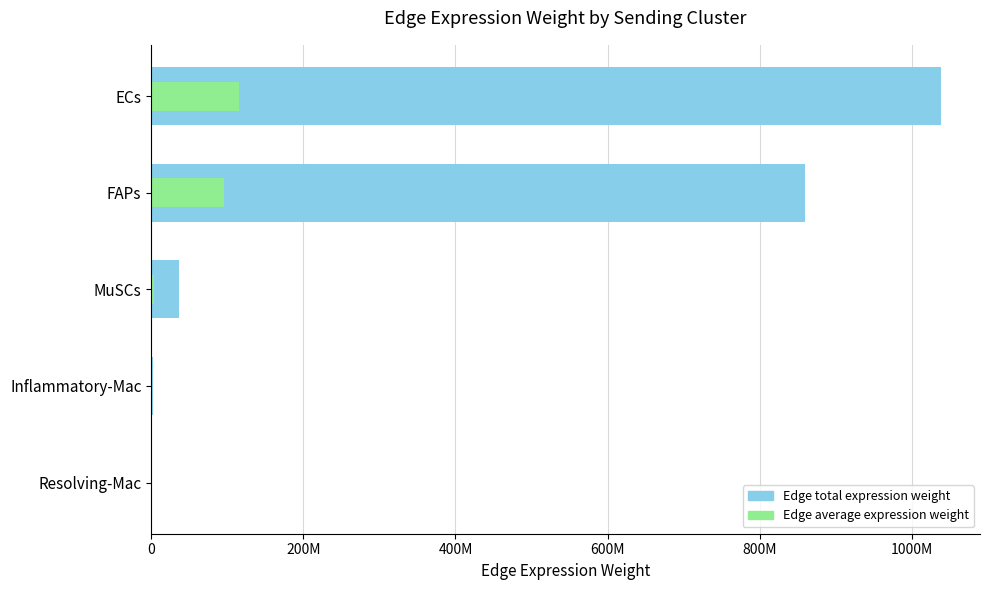

The value of Edge total expression weight at MuSCs is 64663077.8. True or false?

False